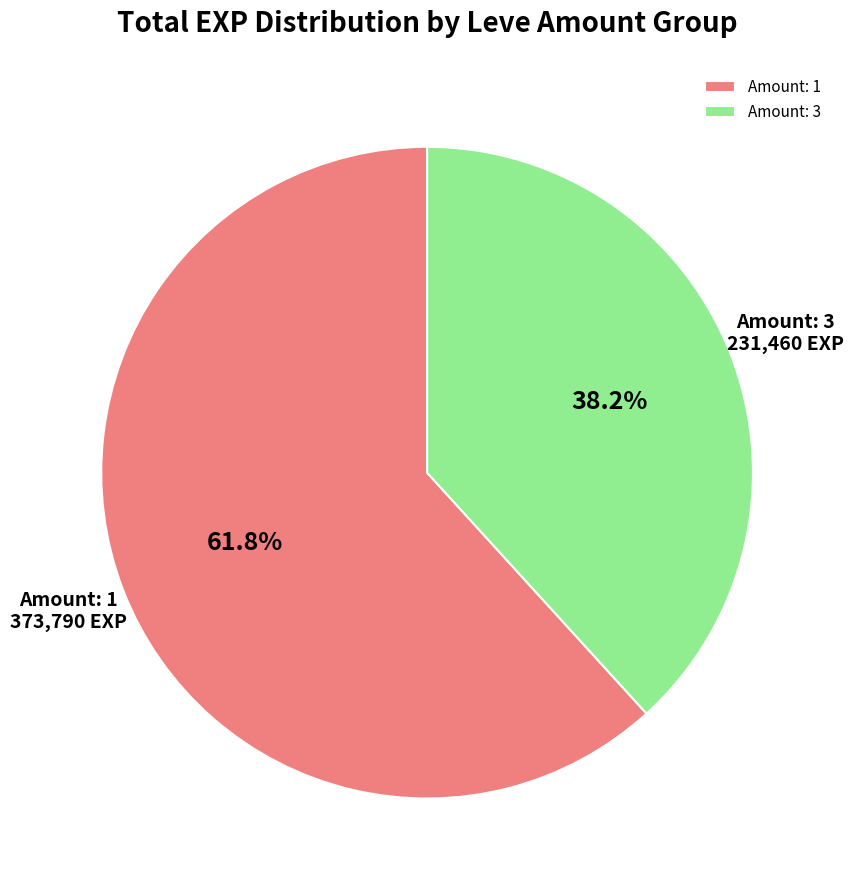

Approximately how many times larger is the value at Amount: 3 compared to Amount: 1?

0.6